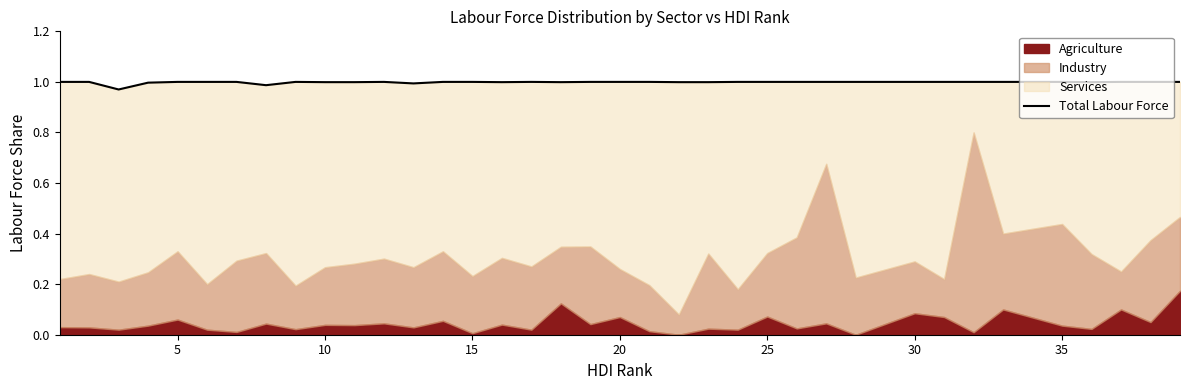

The chart shows a value of 0.5 at 36. True or false?

False